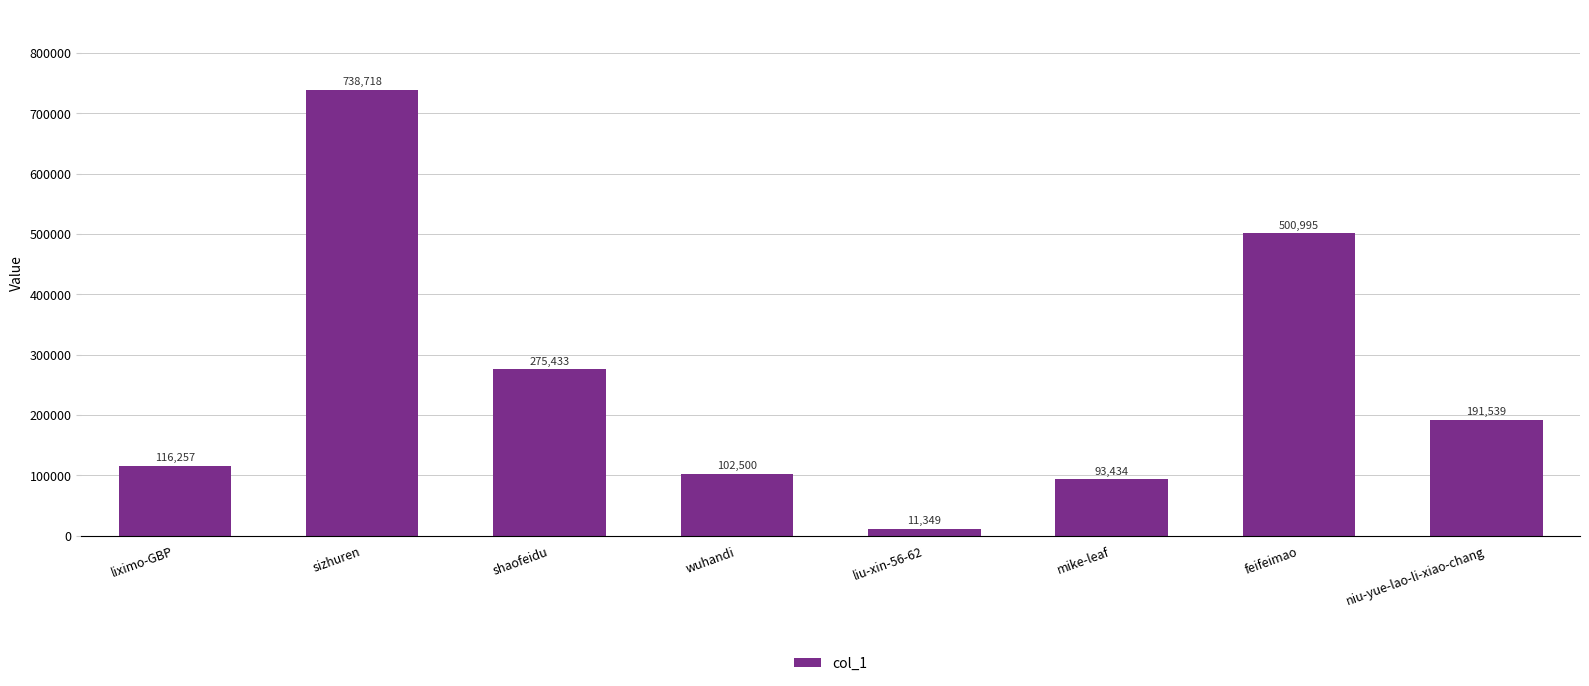

Reading left to right, what are all the values shown in this chart?

116257	738718	275433	102500	11349	93434	500995	191539